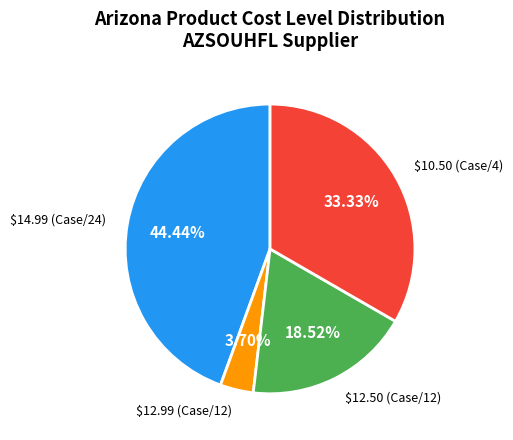

Rank the categories by value from highest to lowest.

$14.99 (Case/24), $10.50 (Case/4), $12.50 (Case/12), $12.99 (Case/12)